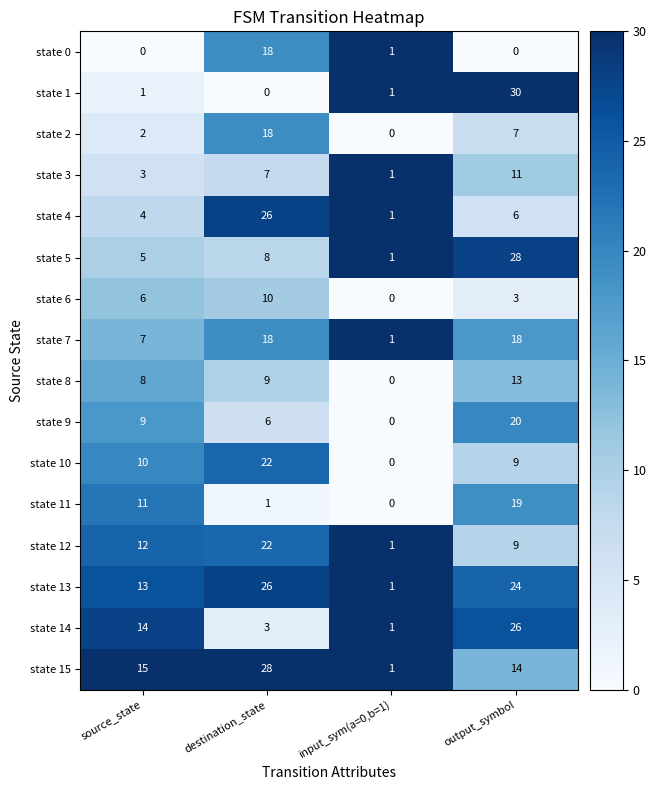

Rank the categories by state 6 value from highest to lowest.

destination_state, source_state, output_symbol, input_sym(a=0,b=1)